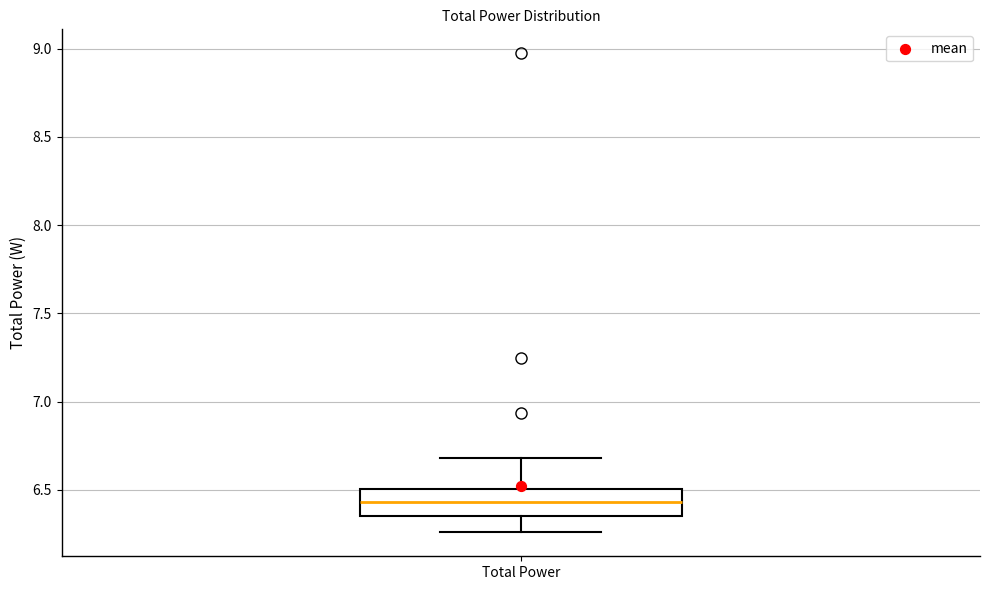

Read this box plot against the y-axis: the position of the median line, the range covered by the box, and the ends of both whiskers. The values are not printed on the chart, so give them approximately, as read against the axis.

median 6.45, box 6.35 to 6.50, whiskers 6.25 to 6.70